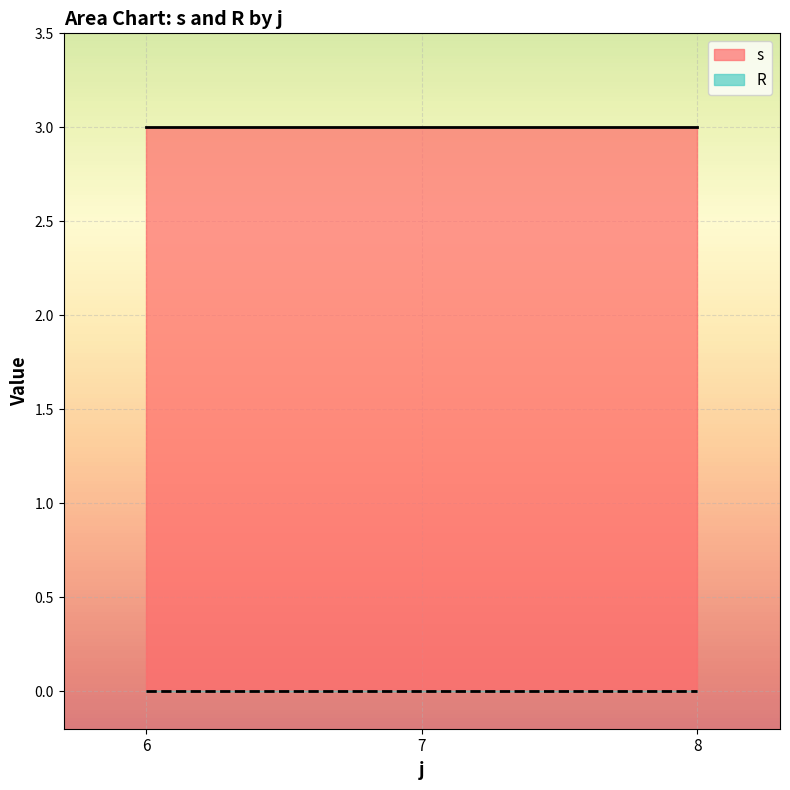

Is it true that s equals 1 at 6?

False